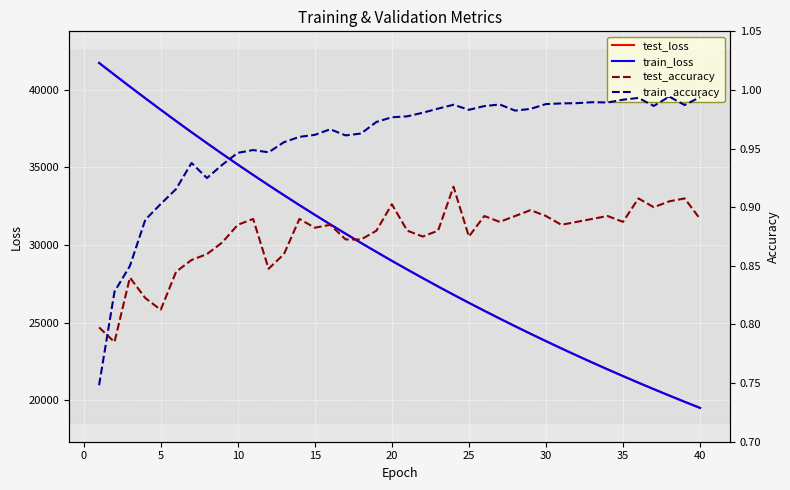

The train_loss series shows 38544.4 at 32. True or false?

False